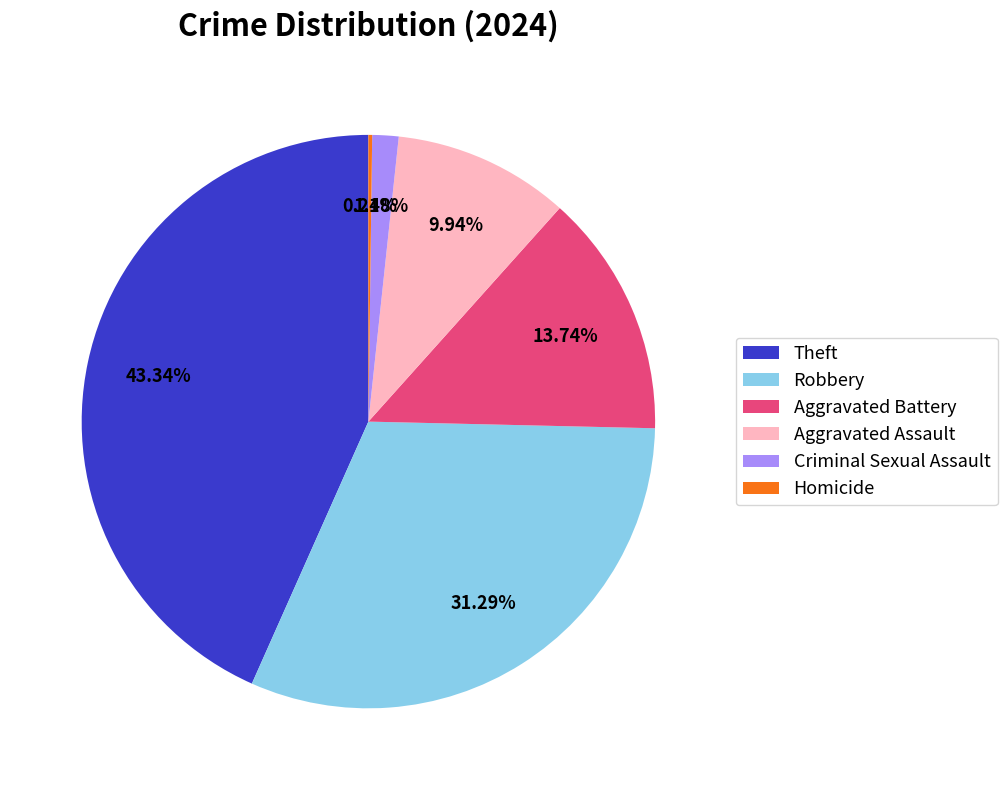

Between Theft and Aggravated Battery, which is larger?

Theft